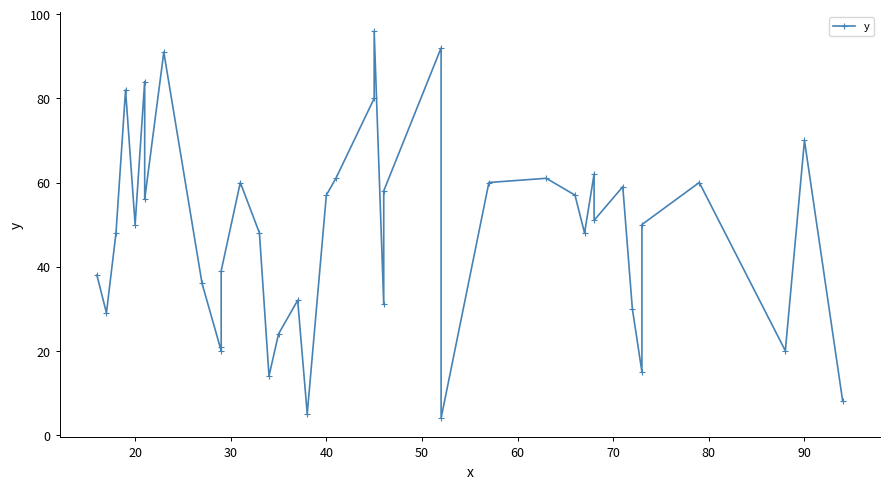

What is the greatest value displayed?

96